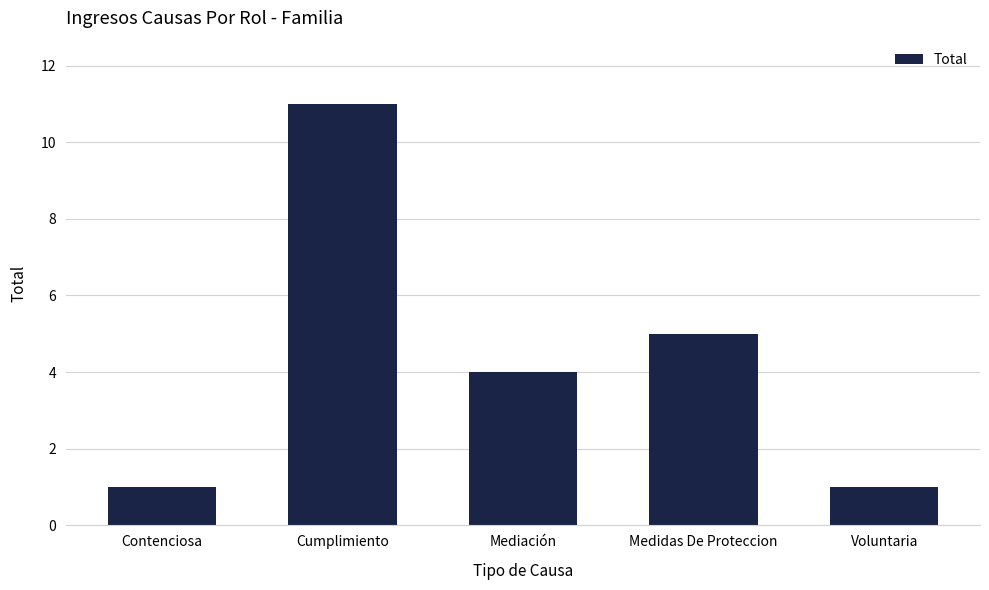

What is the ratio of the value at Contenciosa to the value at Voluntaria?

1.0